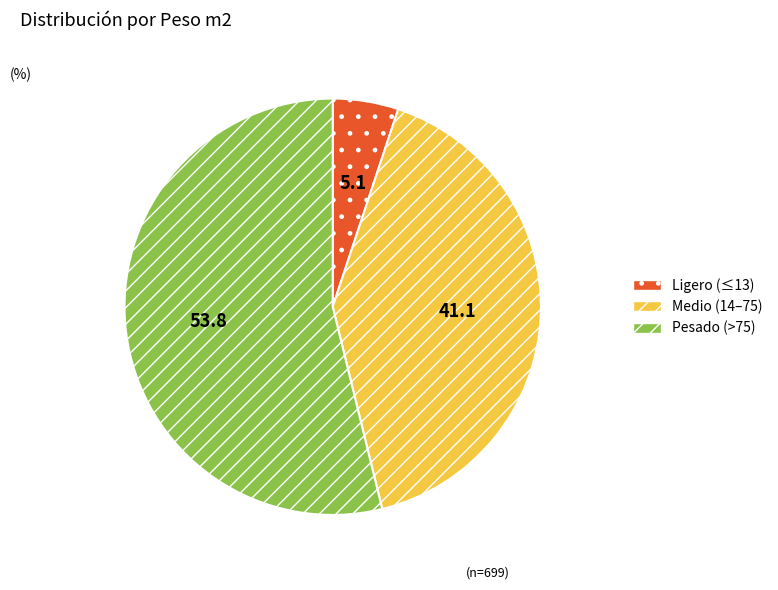

Is there any slice that represents more than half of the pie?

Yes